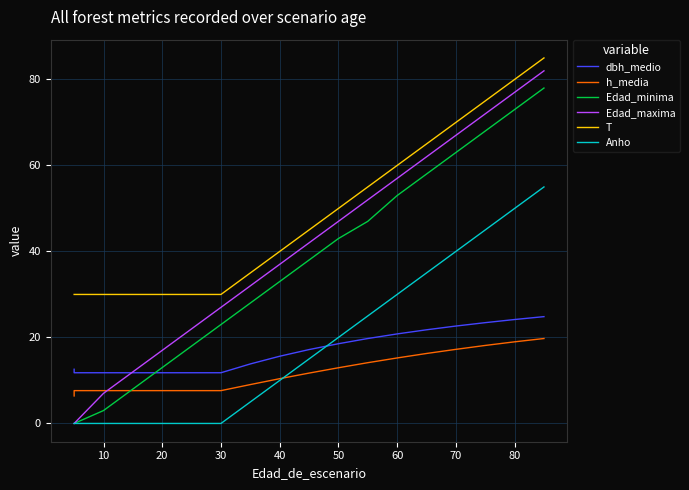

What is the difference between the second highest and minimum values in the T series?

50.0